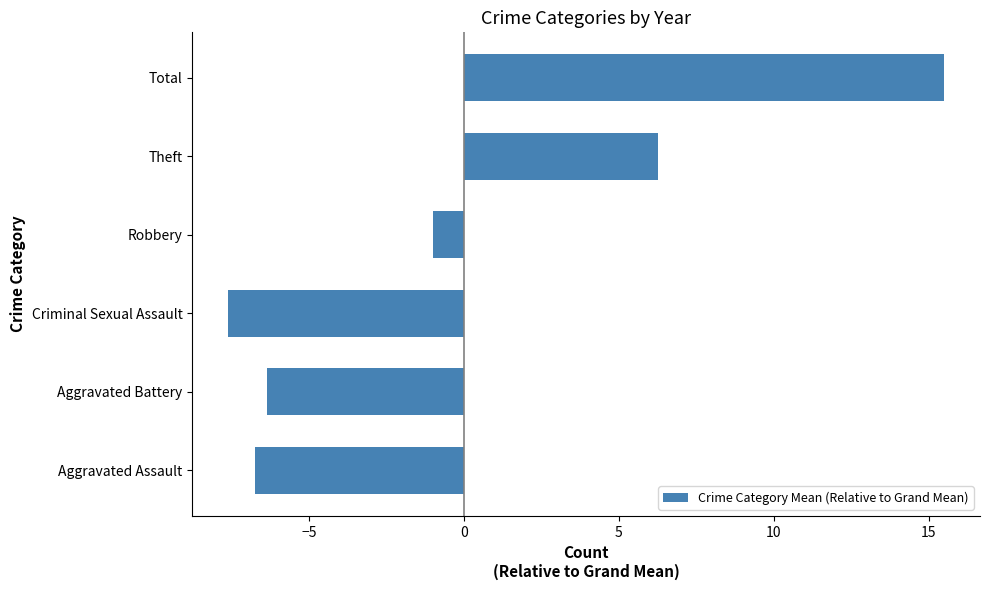

Which has a higher value, Theft or Total?

Total